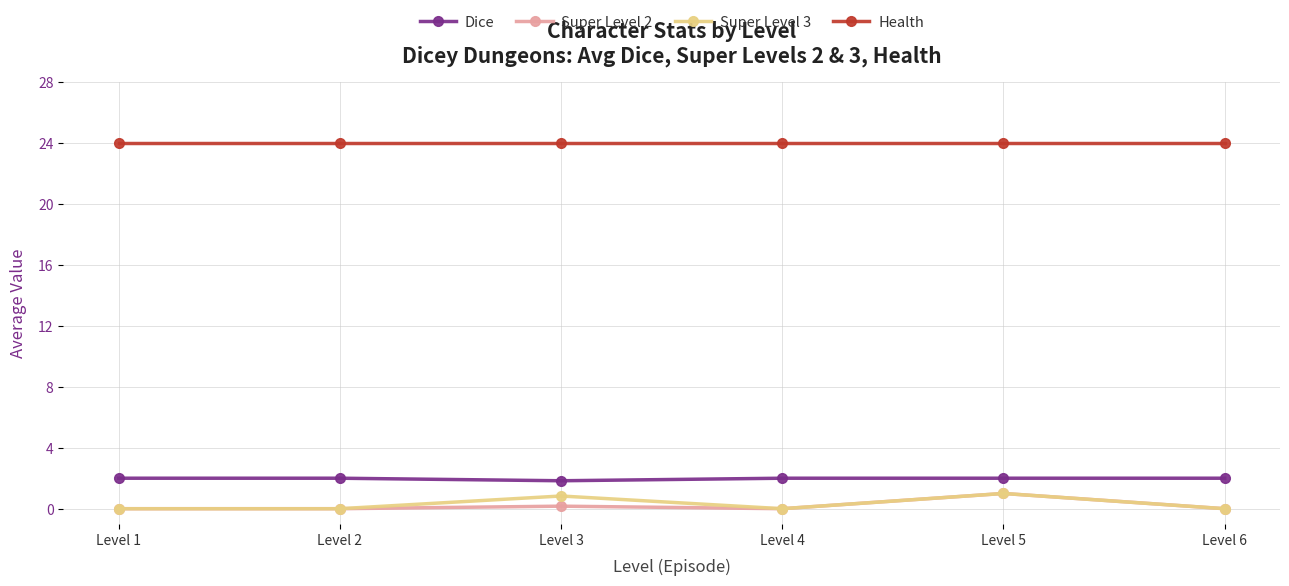

True or false: Dice has more than 2 interior local peaks.

False